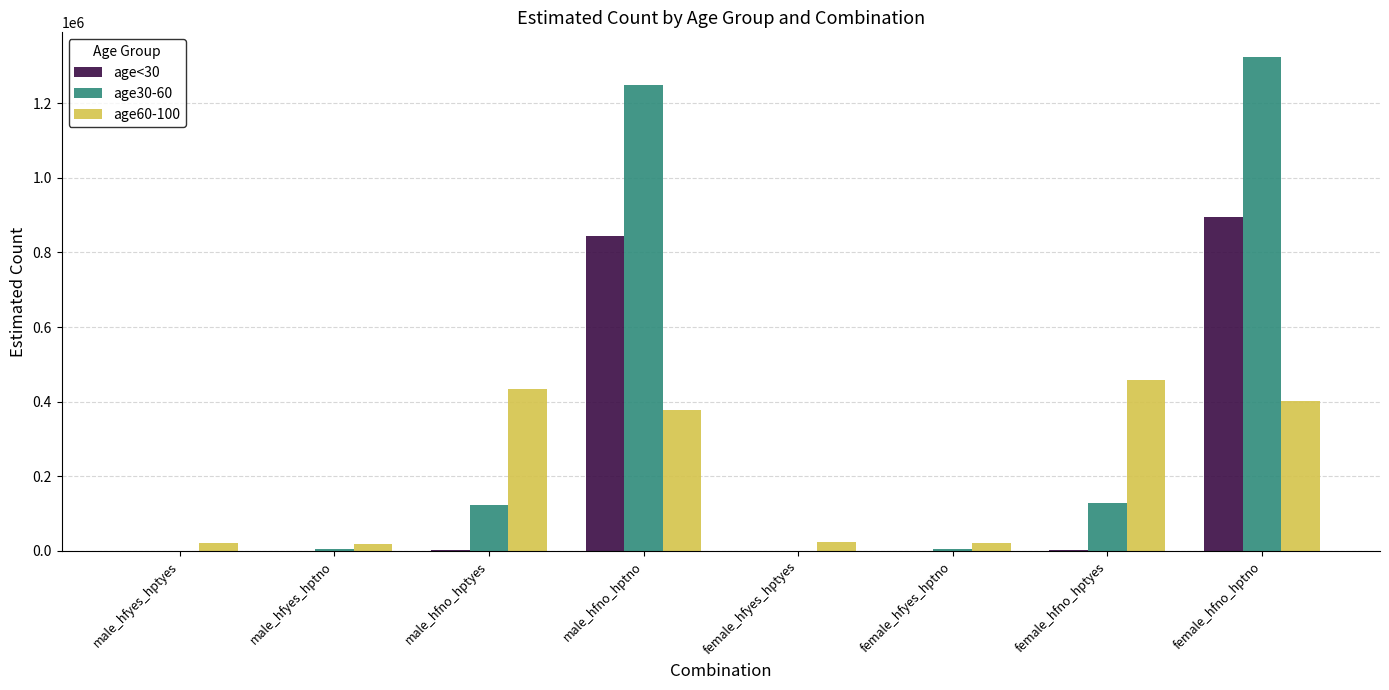

Which series has the largest total across all categories?

age30-60